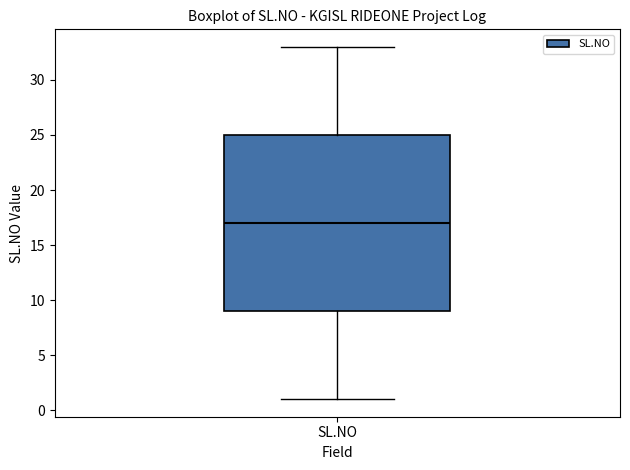

Read this box plot against the y-axis: the position of the median line, the range covered by the box, and the ends of both whiskers. The values are not printed on the chart, so give them approximately, as read against the axis.

median 17, box 9 to 25, whiskers 1 to 33